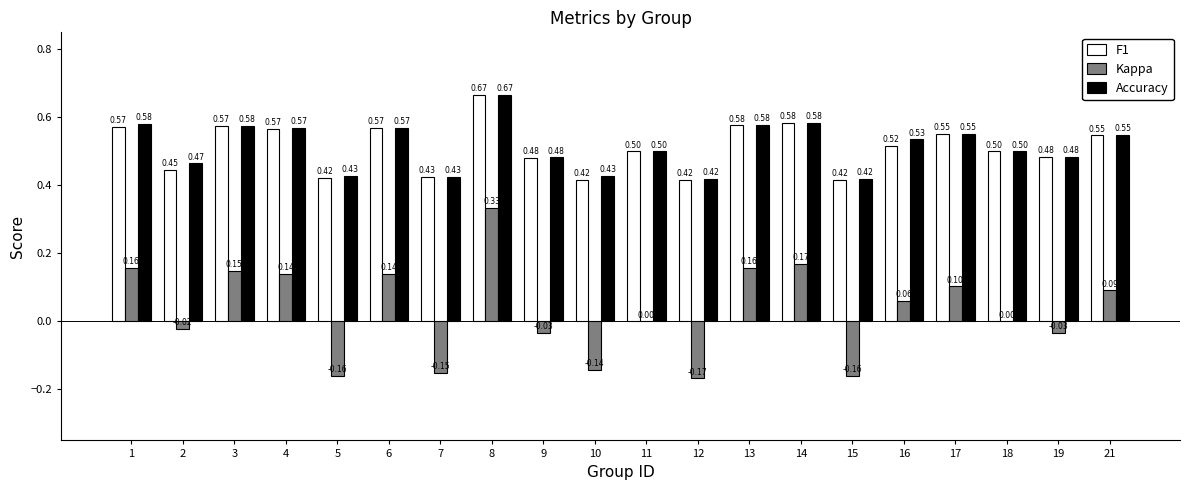

What is the average value of the F1 series?

0.5